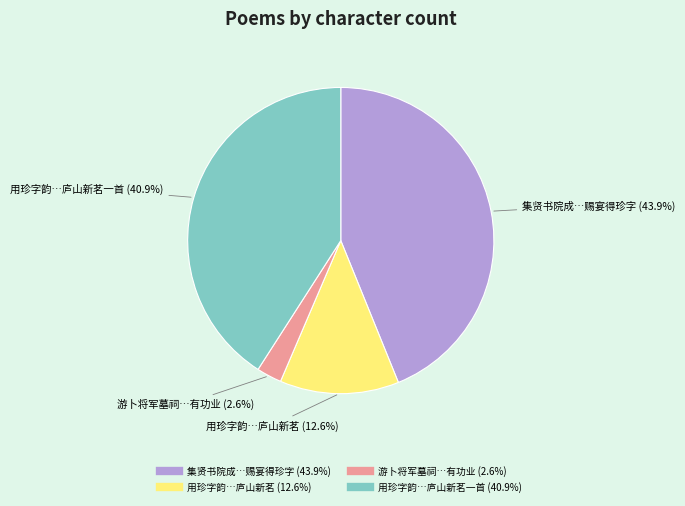

Is there a majority slice in this chart?

No